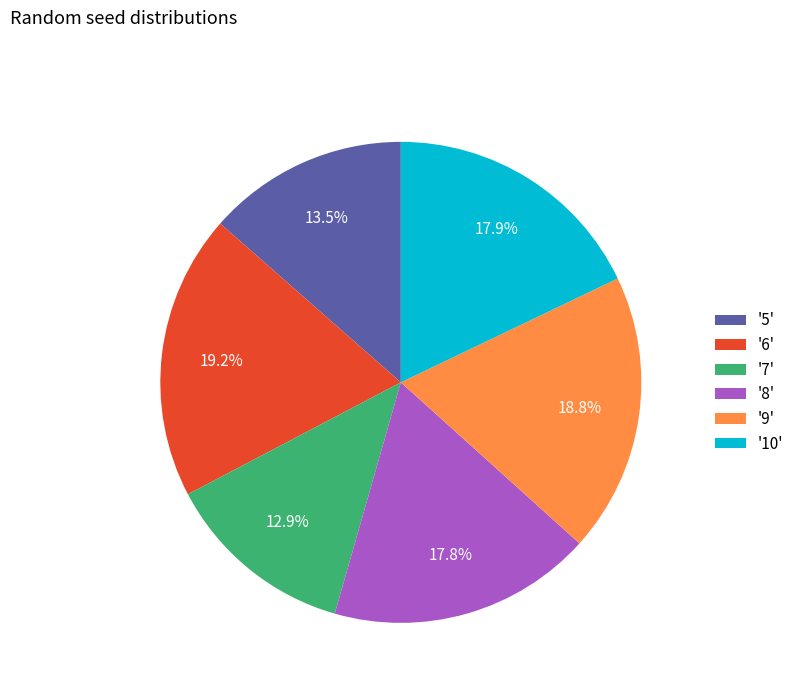

Which has a higher value, '8' or '6'?

'6'